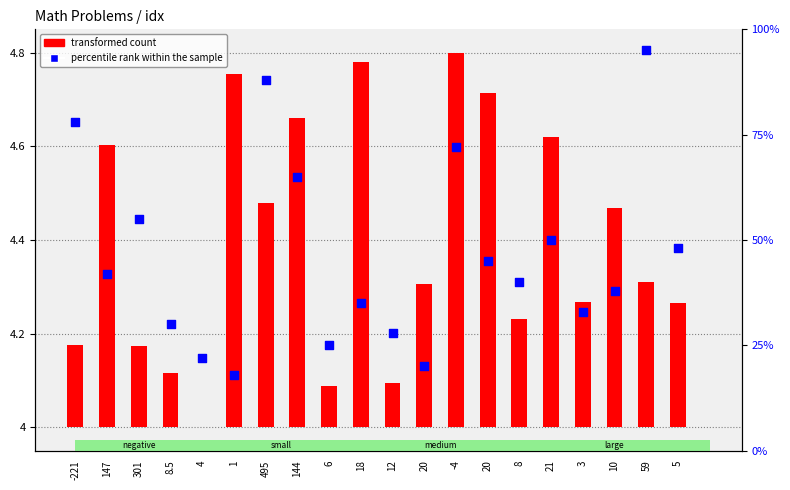

Which series contains the lowest Y value?

transformed count